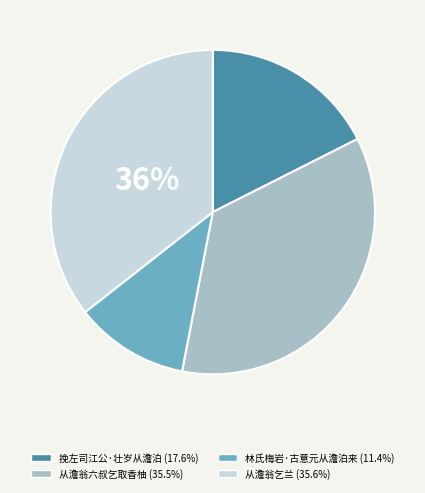

Is it true that 林氏梅岩·古意元从澹泊来 is 1% of the pie?

False